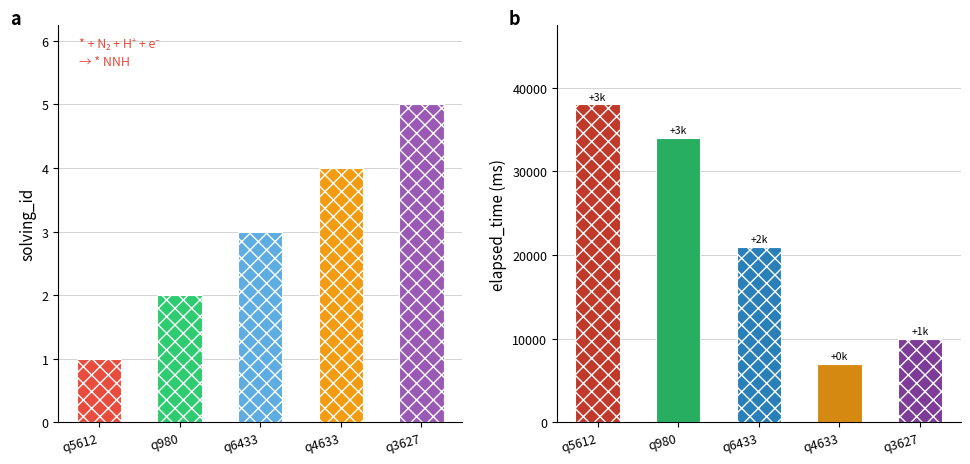

Which series has the largest range (max minus min)?

elapsed_time